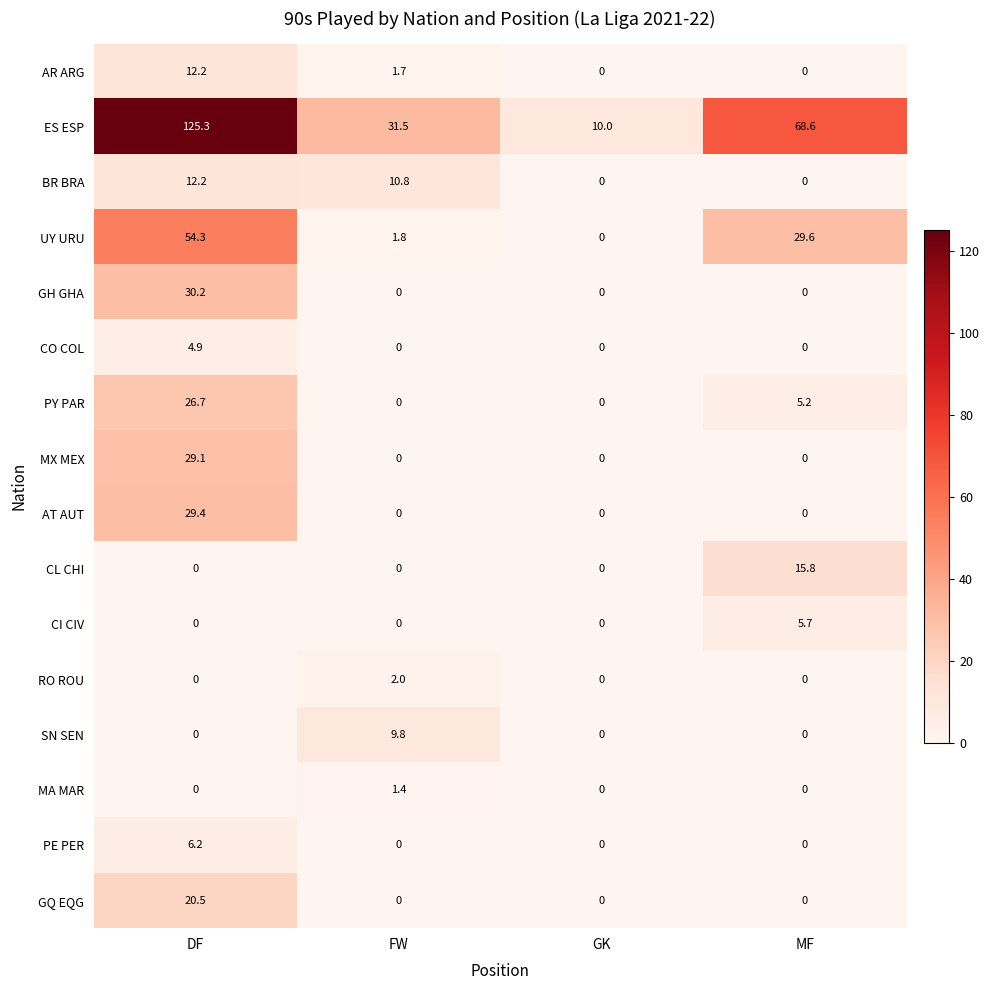

True or false: UY URU has a value of 14.5 at MF.

False